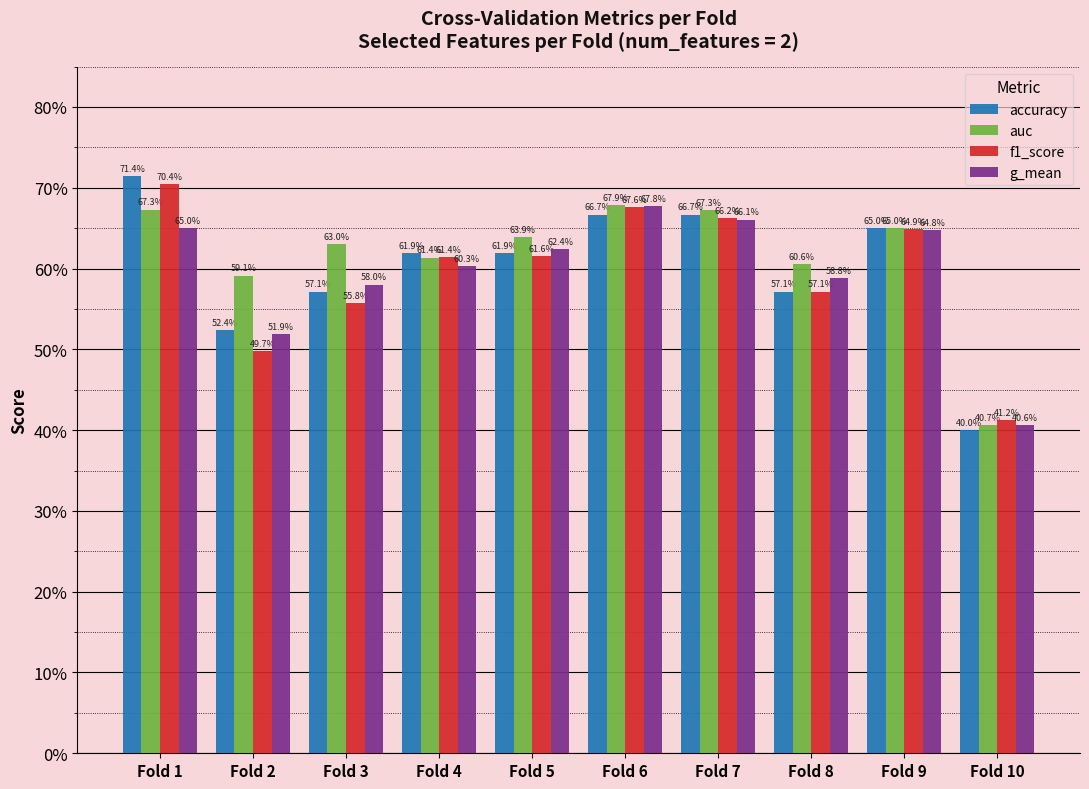

What are all the series names shown in the legend?

accuracy, auc, f1_score, g_mean